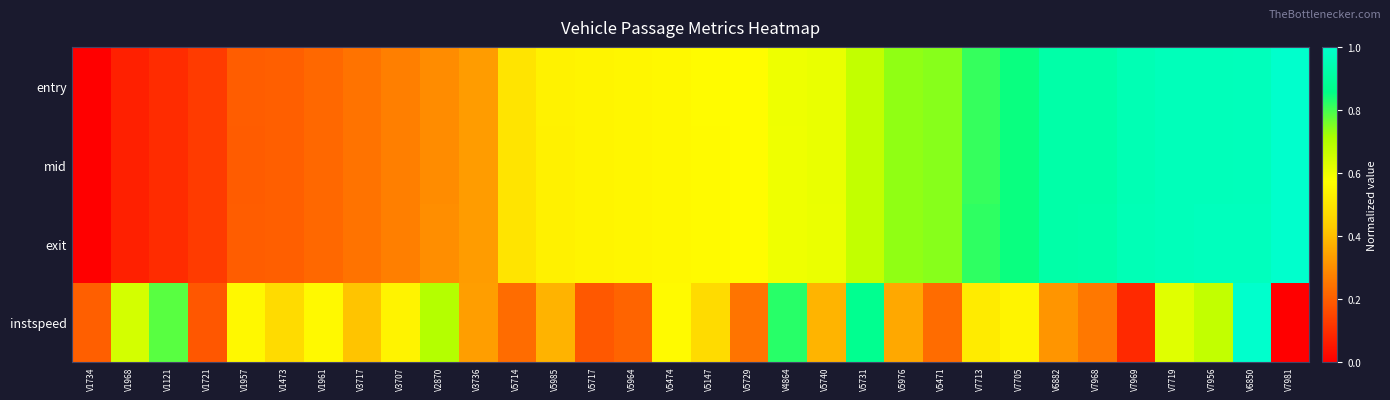

What is the difference between the highest and lowest values at V5740?

0.2